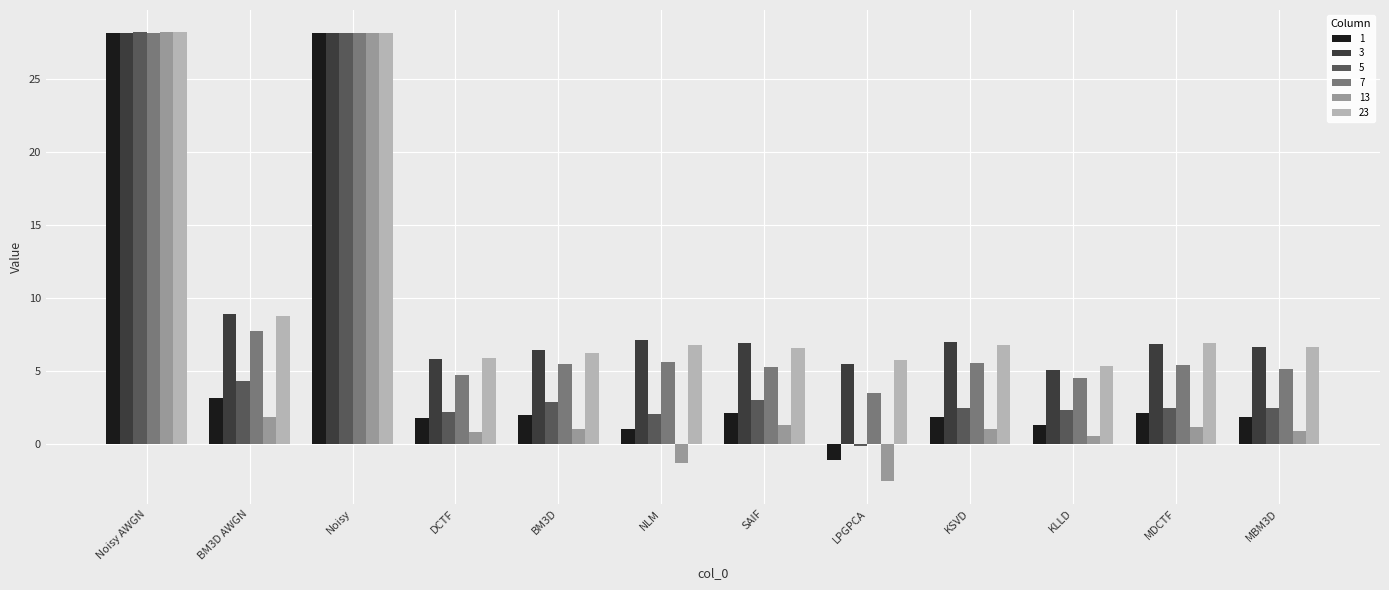

What is the spread (max minus min) of values at DCTF?

5.0